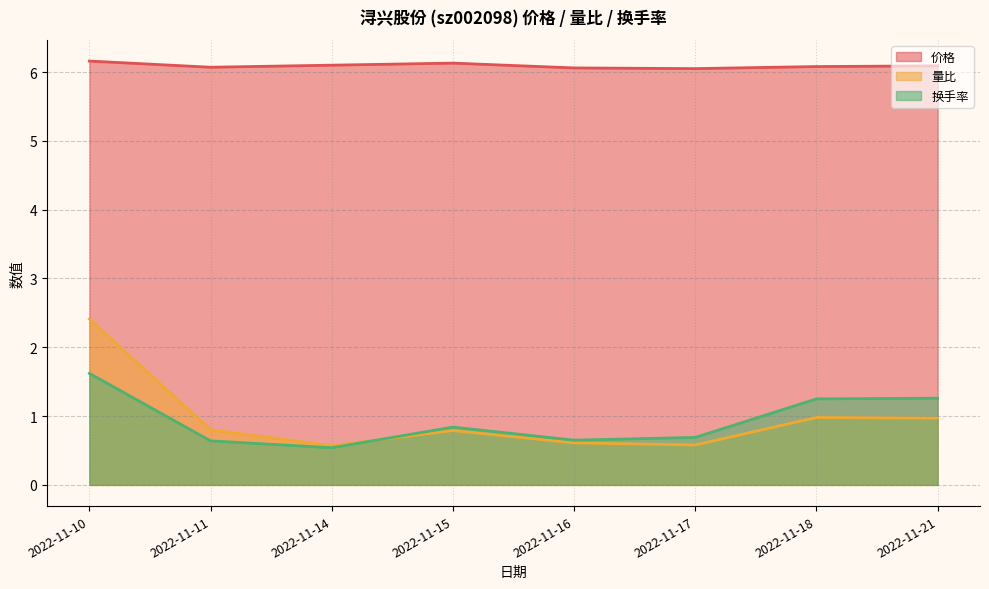

What are all the series names shown in the legend?

价格, 量比, 换手率